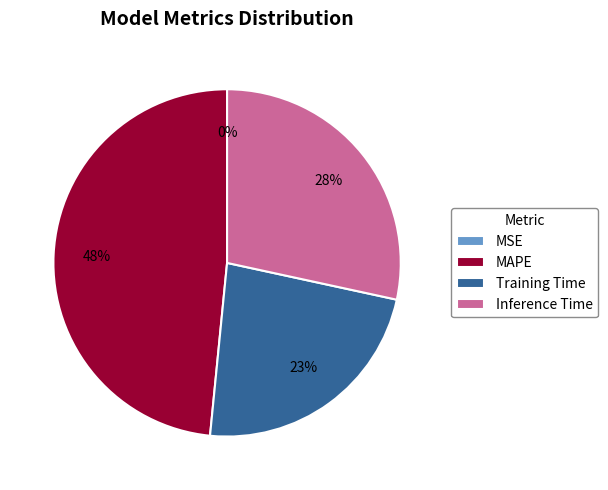

Is it true that Training Time is 16% of the pie?

False